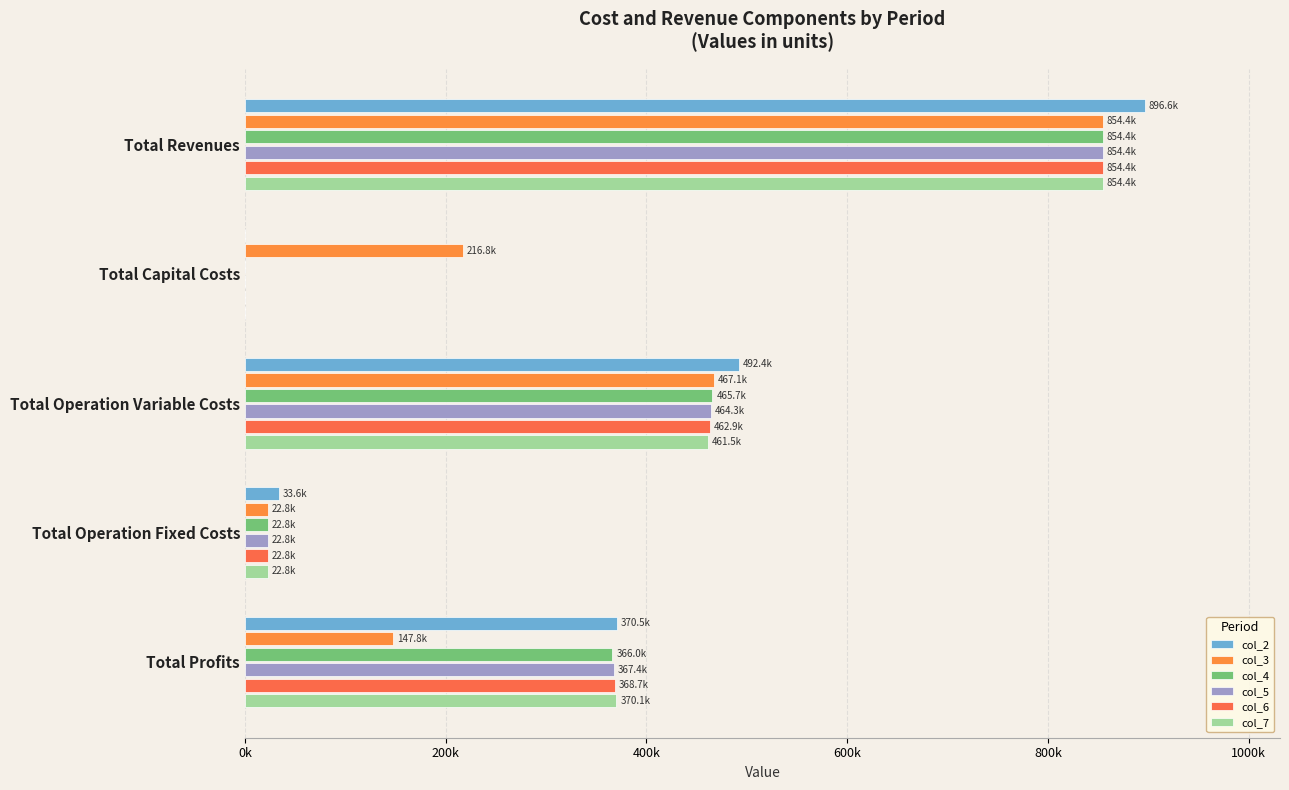

How many bars are there in total?

30